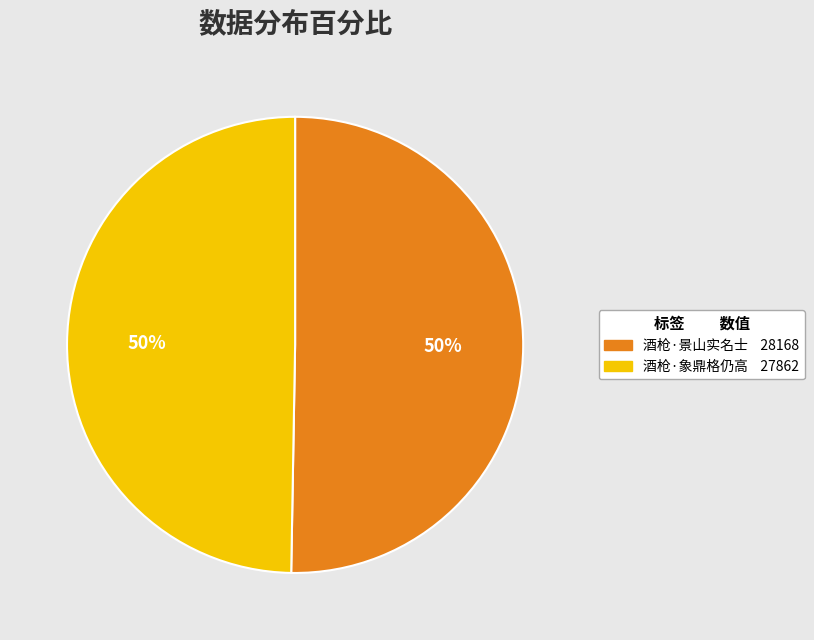

True or false: 酒枪·景山实名士 accounts for 40% of the total.

False